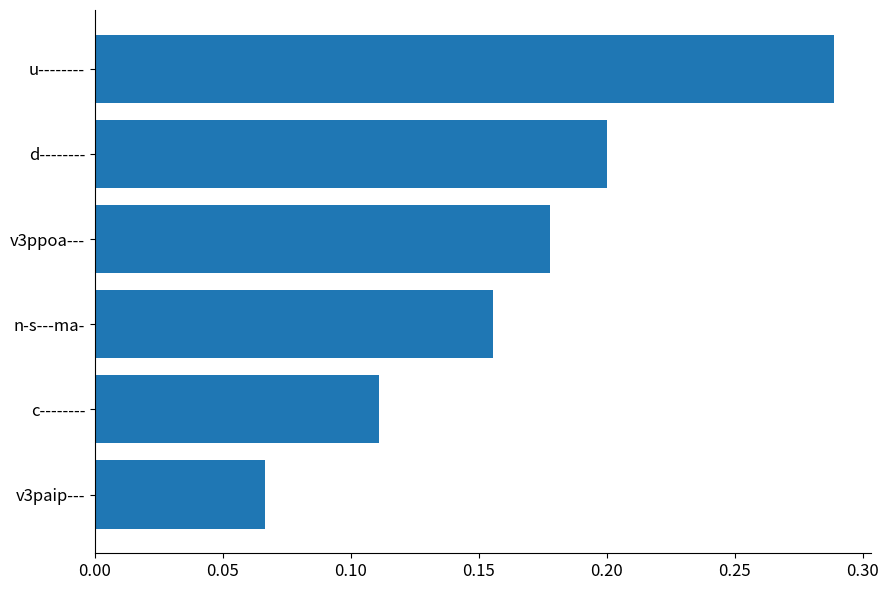

Rank the categories by value from highest to lowest.

u--------, d--------, v3ppoa---, n-s---ma-, c--------, v3paip---